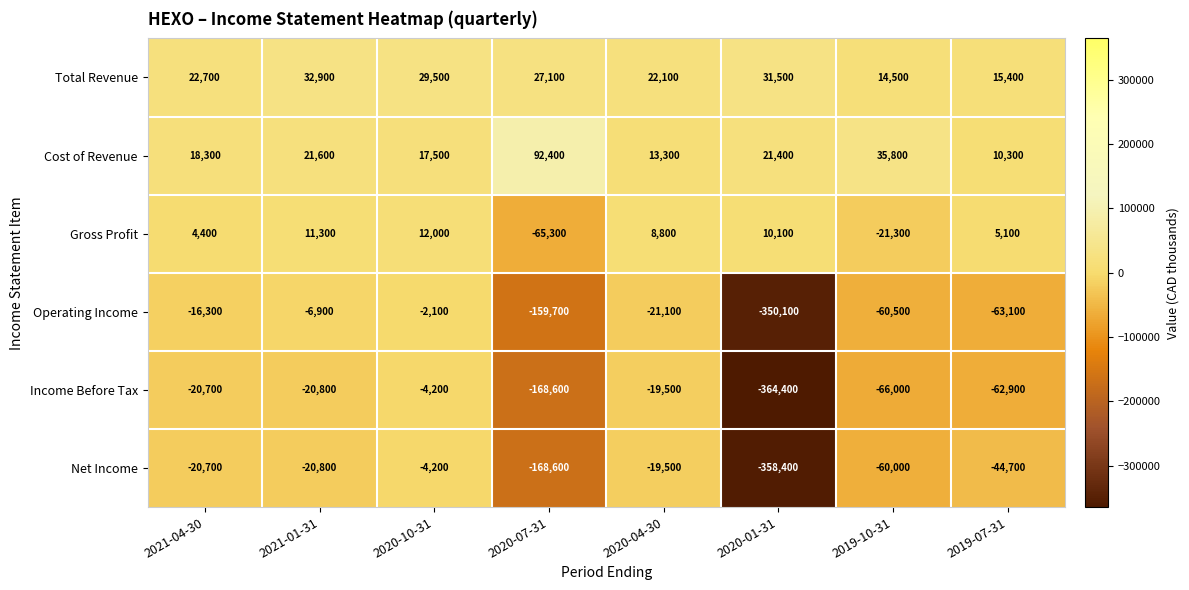

Where does the Operating Income series first go above -21100?

2021-04-30